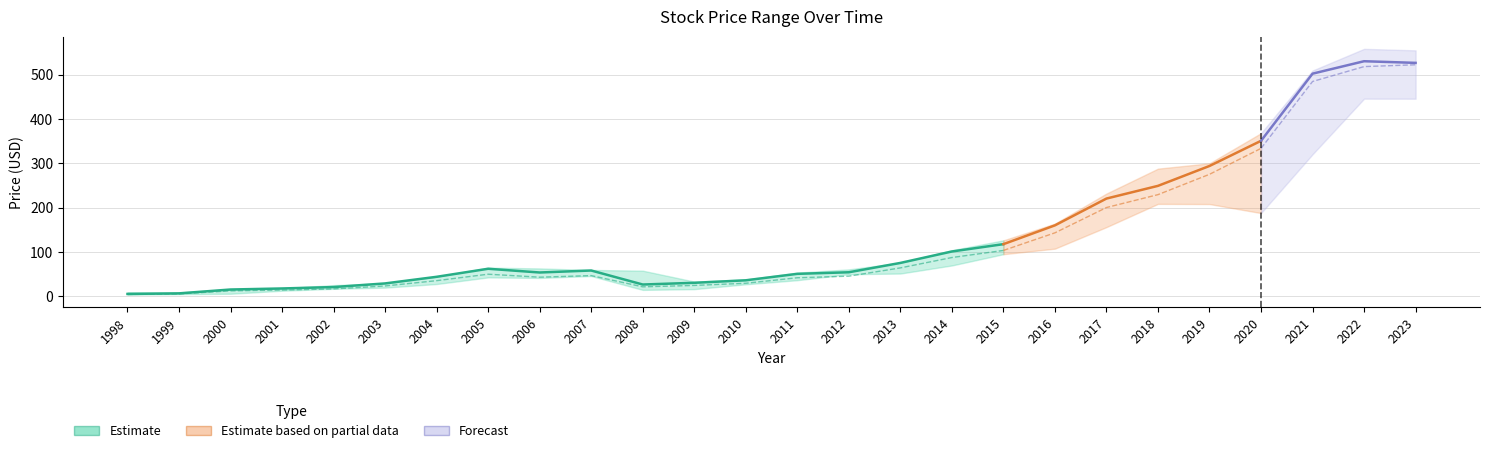

List the labels in order of Close value, largest first.

2022, 2023, 2021, 2020, 2019, 2018, 2017, 2016, 2015, 2014, 2013, 2005, 2007, 2012, 2006, 2011, 2004, 2010, 2009, 2003, 2008, 2002, 2001, 2000, 1999, 1998